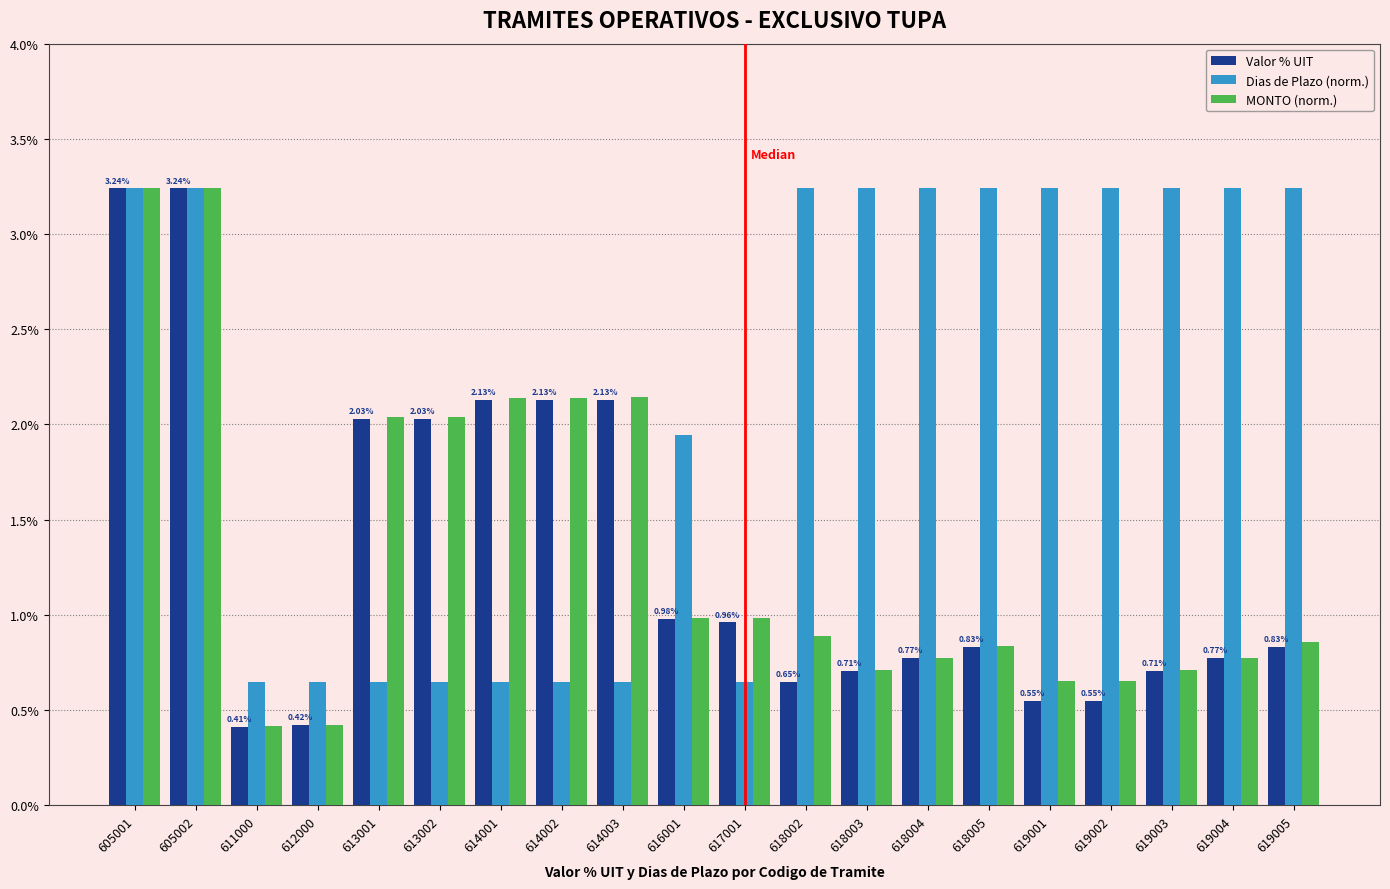

Is the value of Dias de Plazo (norm.) at 612000 greater than the value of MONTO (norm.) at 614003?

No